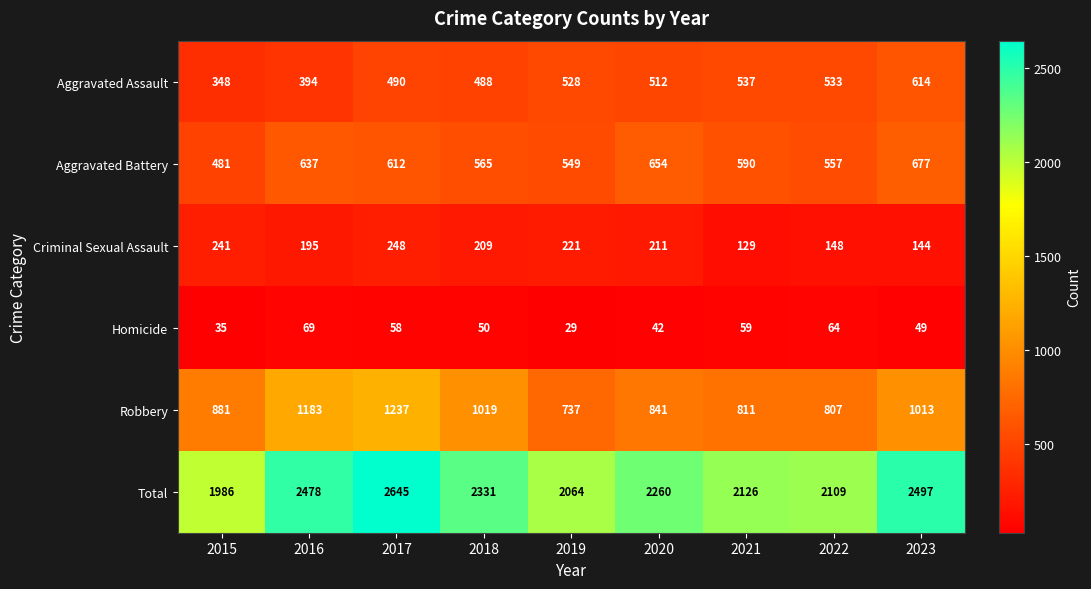

Where is Total nearest to the value 2315?

2018